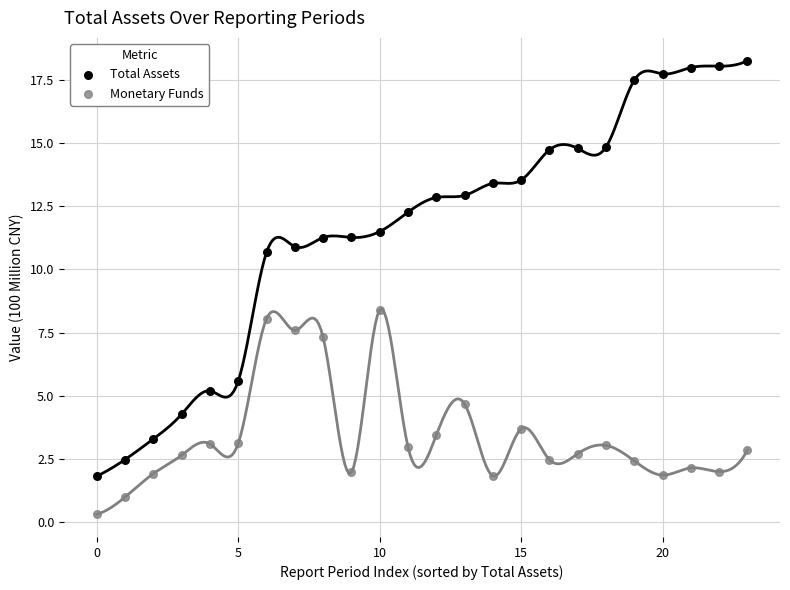

In the Total Assets series, what Y value is closest to 10?

10.7